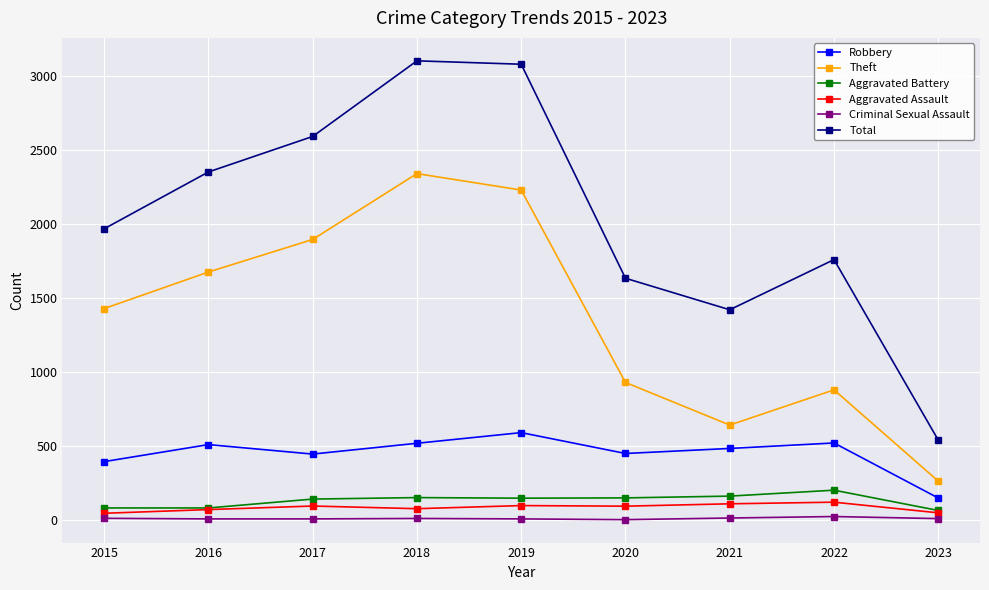

True or false: Theft has a value of 2341 at 2018.

True